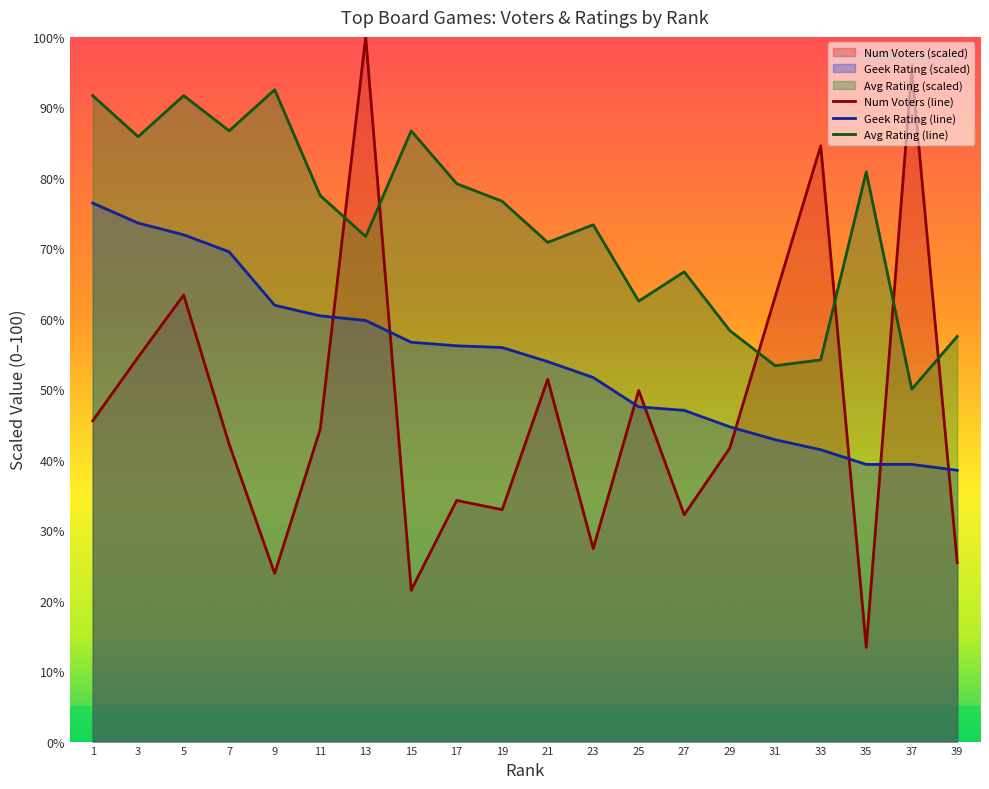

At how many categories does at least one series exceed 59?

18